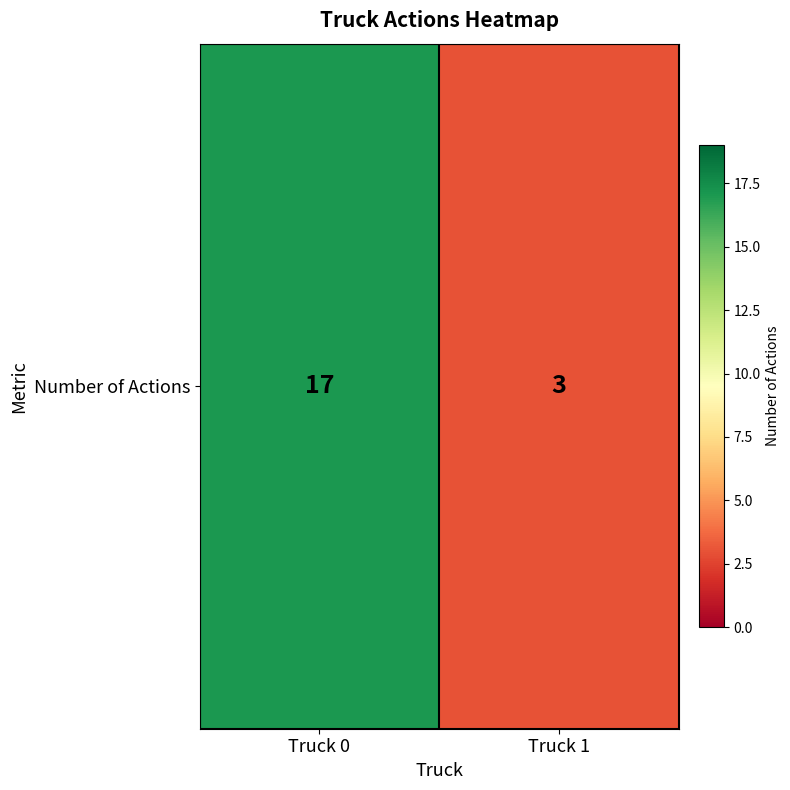

Which has a higher value, Truck 1 or Truck 0?

Truck 0